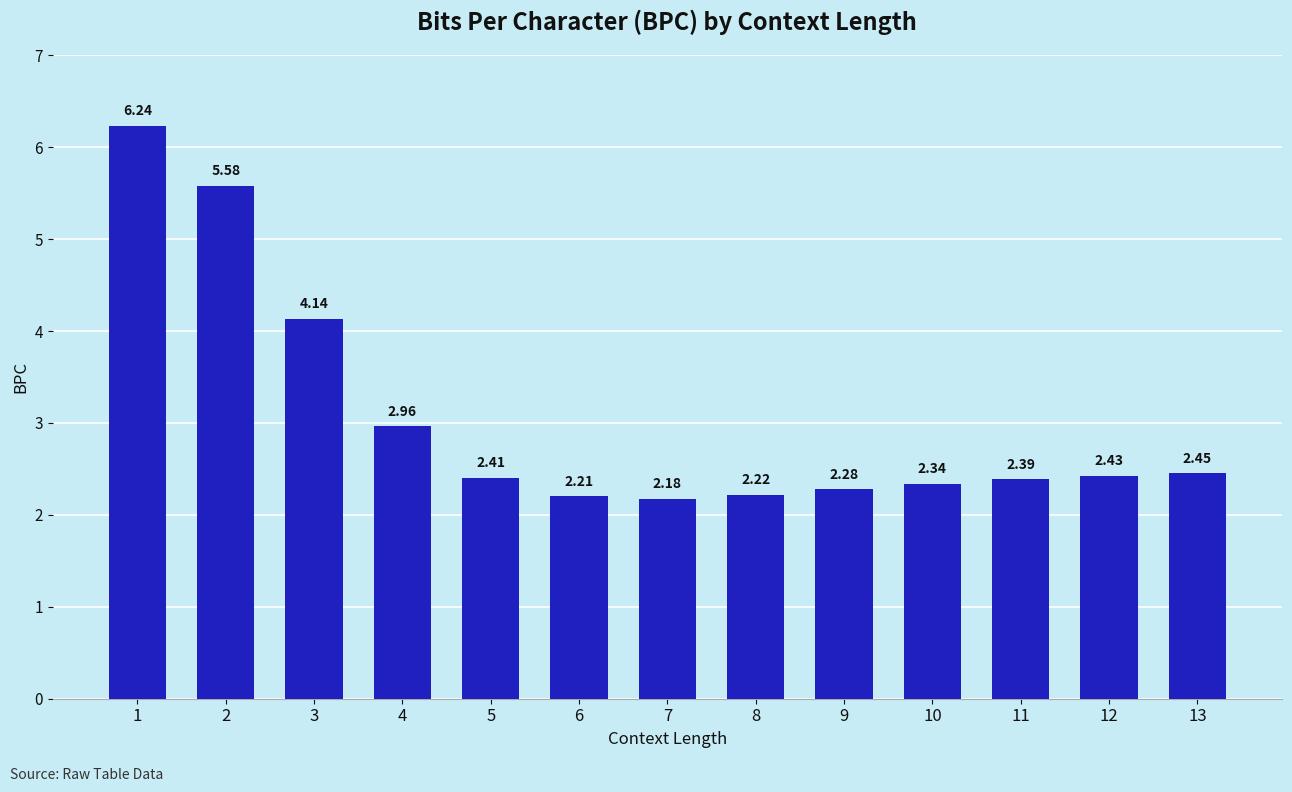

List the labels in order of value, largest first.

1, 2, 3, 4, 13, 12, 5, 11, 10, 9, 8, 6, 7